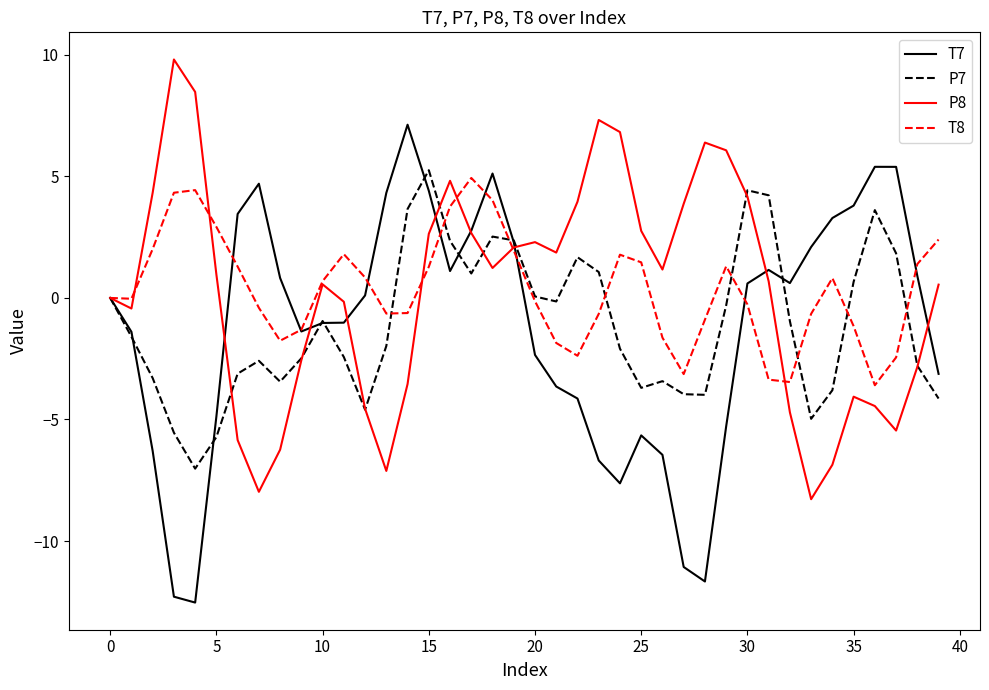

What is the minimum value shown in the chart?

-12.5